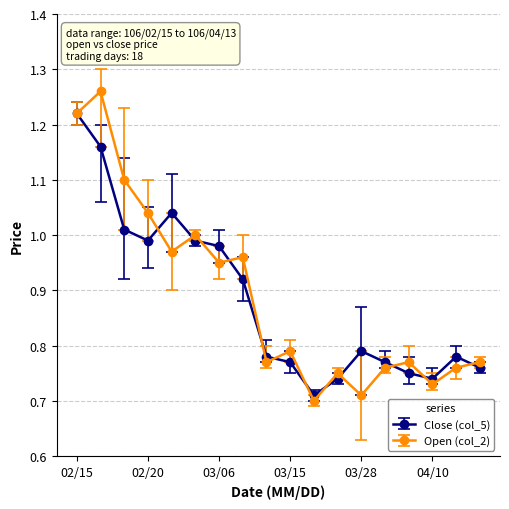

In Open (col_2), how many points are higher than both neighbors (excluding endpoints)?

6